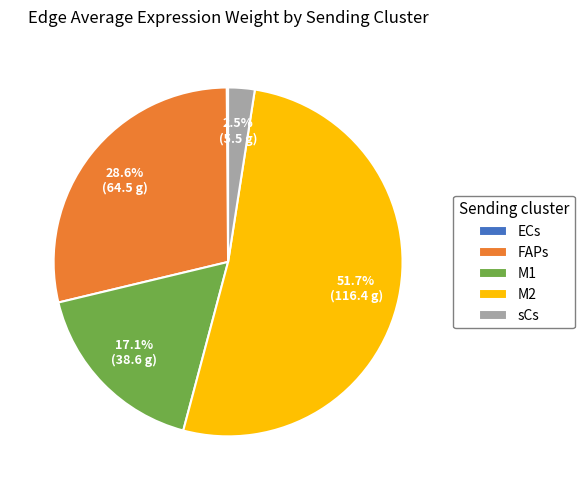

The M2 slice represents 52% of the pie. True or false?

True